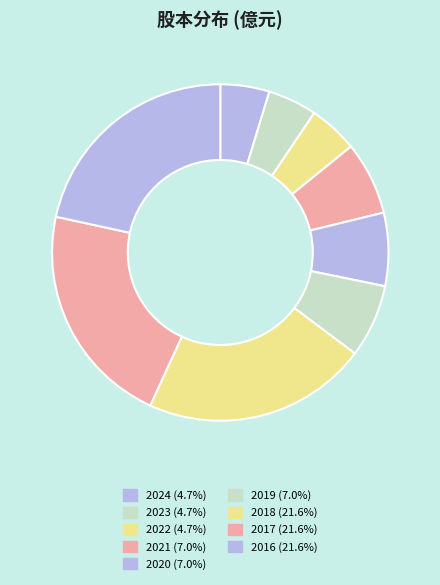

Is it true that 2022 is 1% of the pie?

False